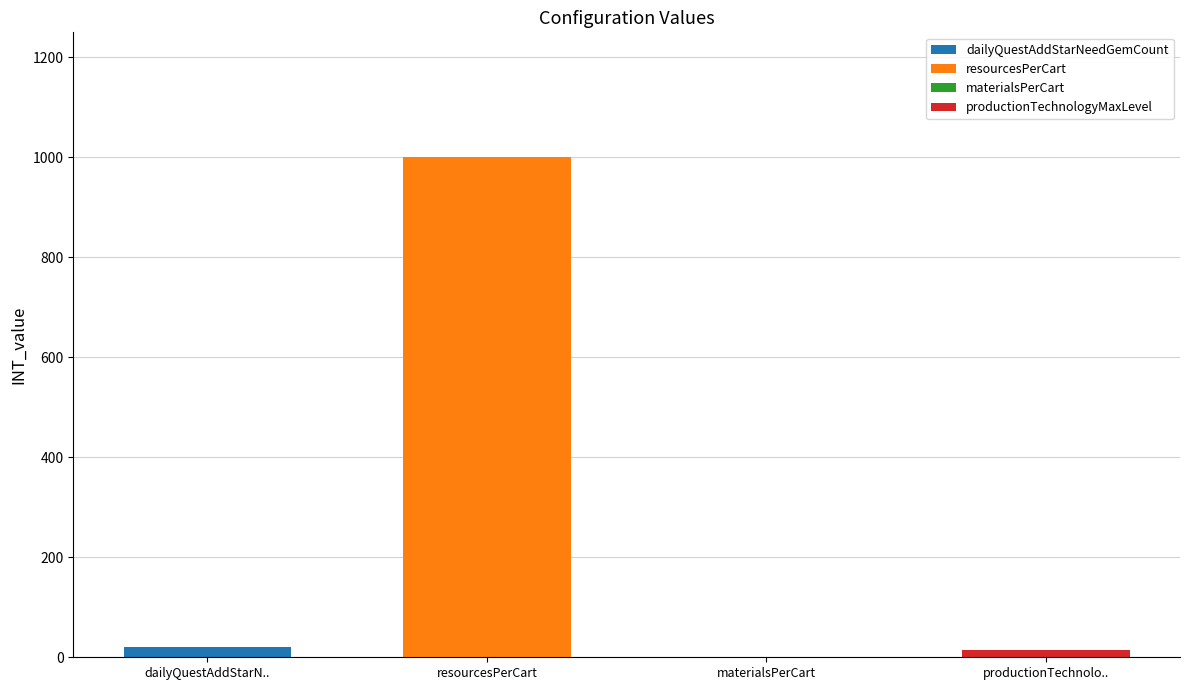

The value at resourcesPerCart is 1000. True or false?

True